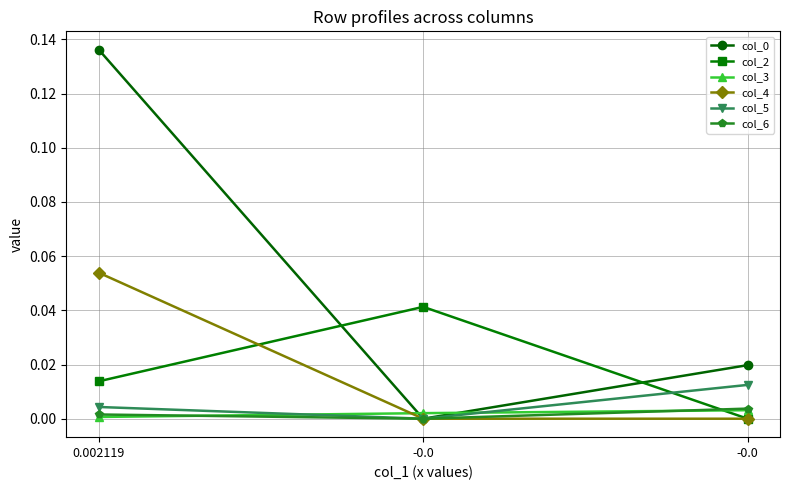

Is this an area chart (filled region under the line)?

No